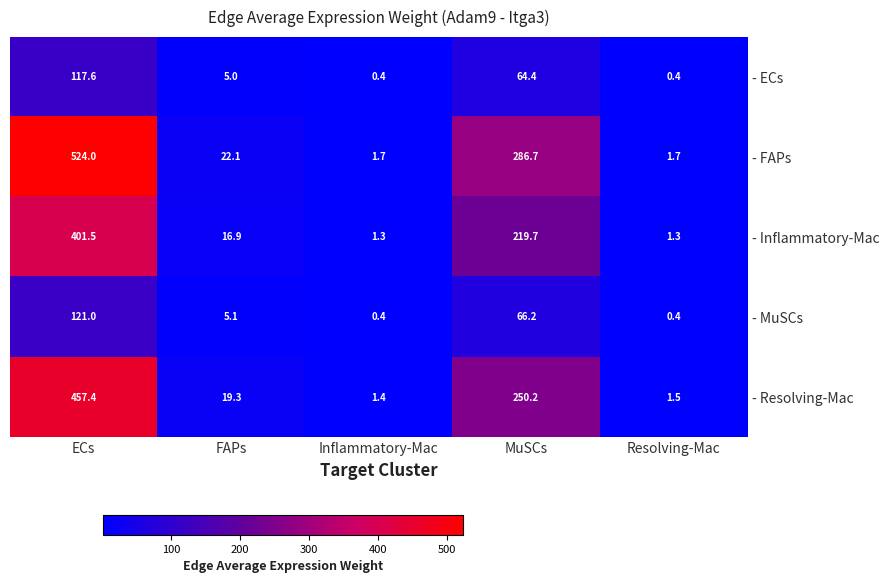

Is the value of - Resolving-Mac at FAPs greater than the value of - MuSCs at FAPs?

Yes